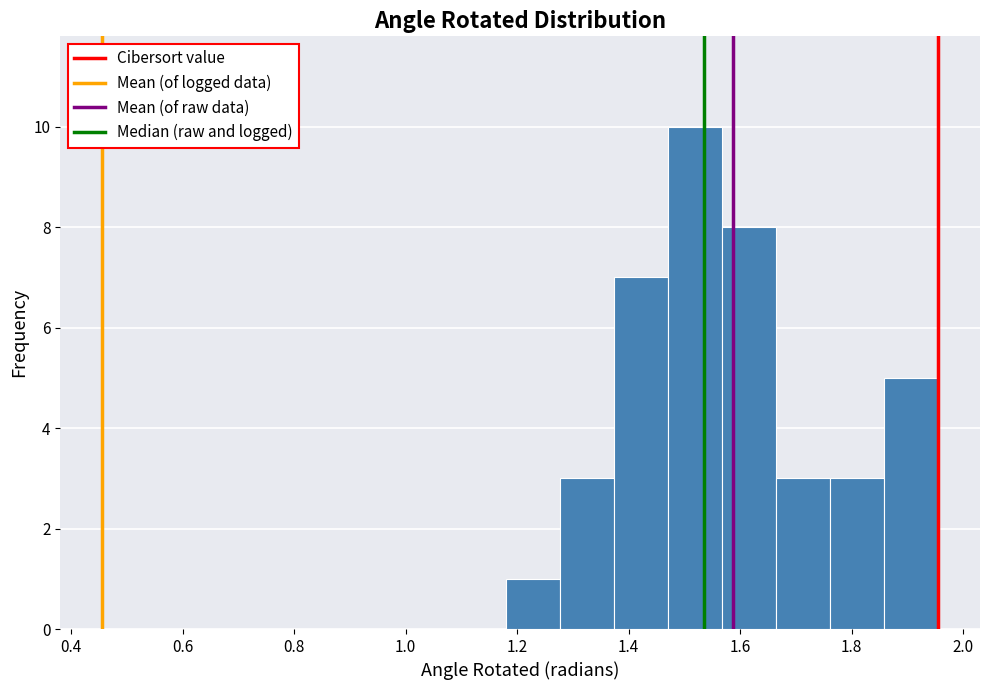

Reading left to right, transcribe this chart: for each bar, give the range it covers on the x-axis and its height. Neither the bar edges nor the heights are printed on the chart, so give them approximately, as read against the axes.

1.18 to 1.28: 1
1.28 to 1.38: 3
1.38 to 1.48: 7
1.48 to 1.56: 10
1.56 to 1.66: 8
1.66 to 1.76: 3
1.76 to 1.86: 3
1.86 to 1.96: 5